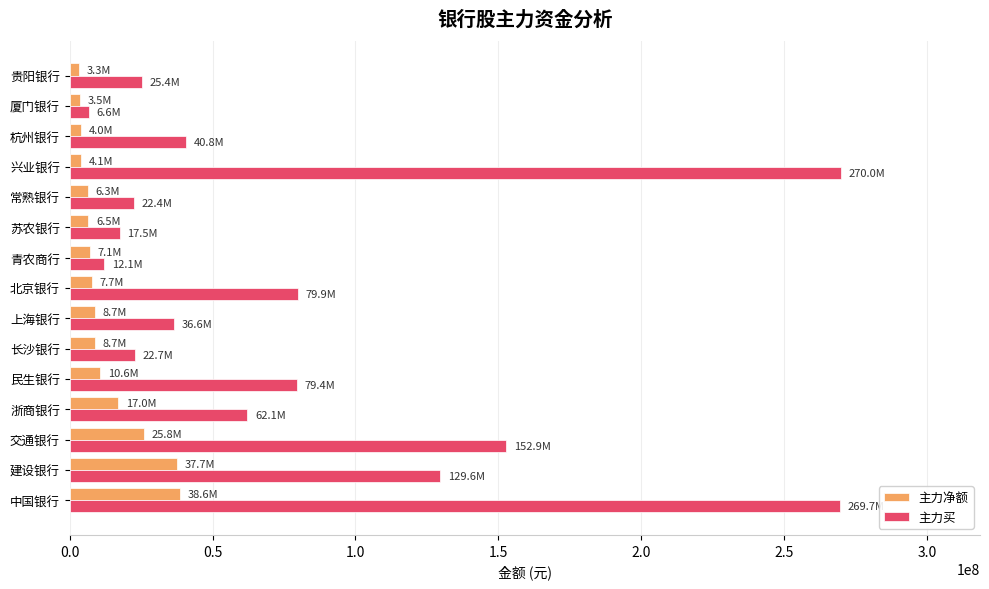

Which series has the largest total across all categories?

主力买